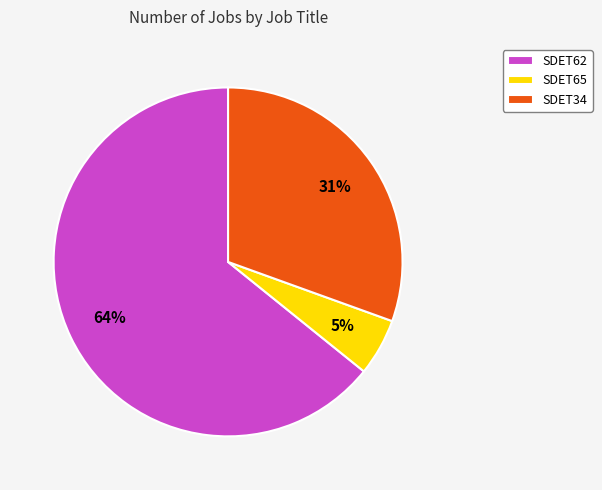

To the nearest percent, what is the average slice percentage?

33%